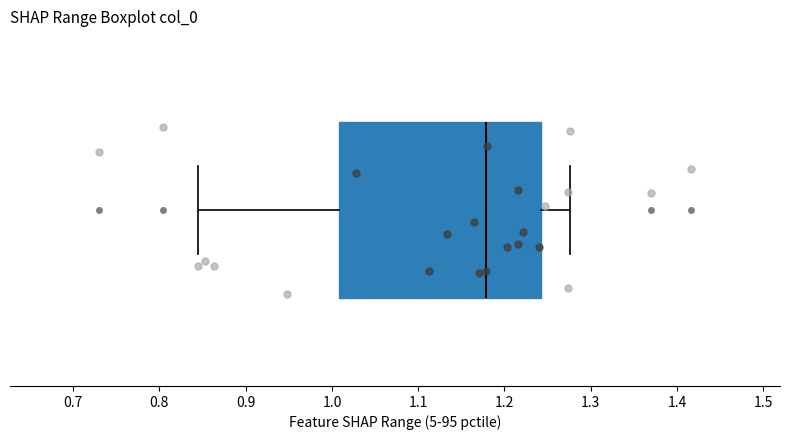

Read this box plot against the x-axis: the position of the median line, the range covered by the box, and the ends of both whiskers. The values are not printed on the chart, so give them approximately, as read against the axis.

median 1.18, box 1.01 to 1.24, whiskers 0.84 to 1.28